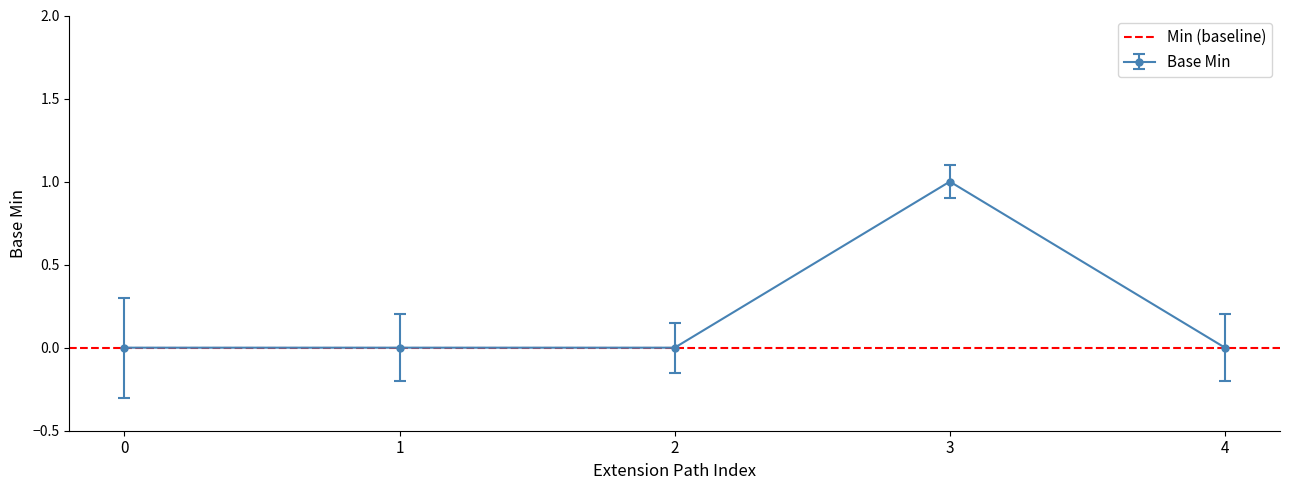

The value of Base Min at 2 is -1. True or false?

False